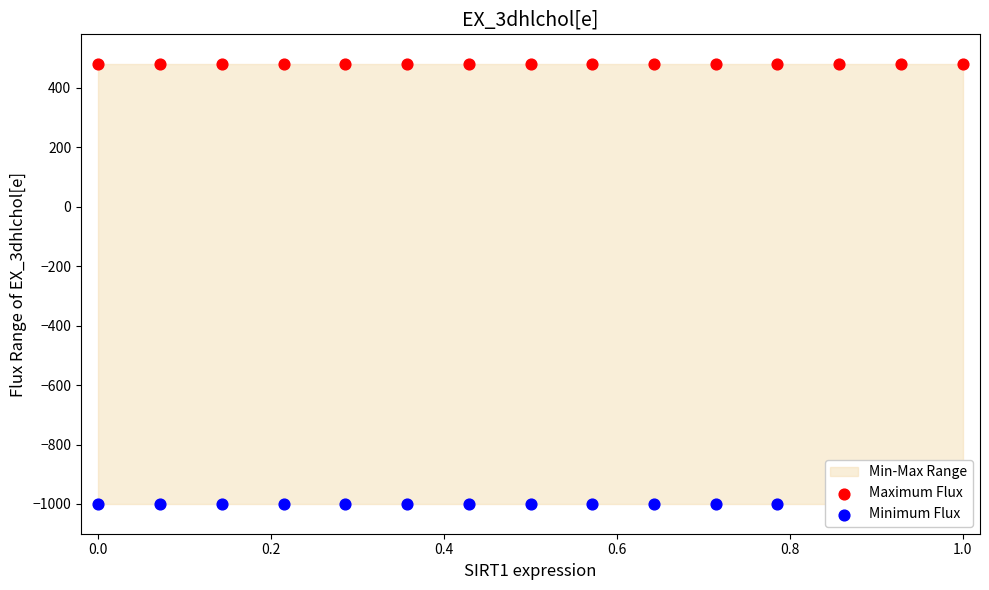

Which series has the largest total across all categories?

Maximum Flux